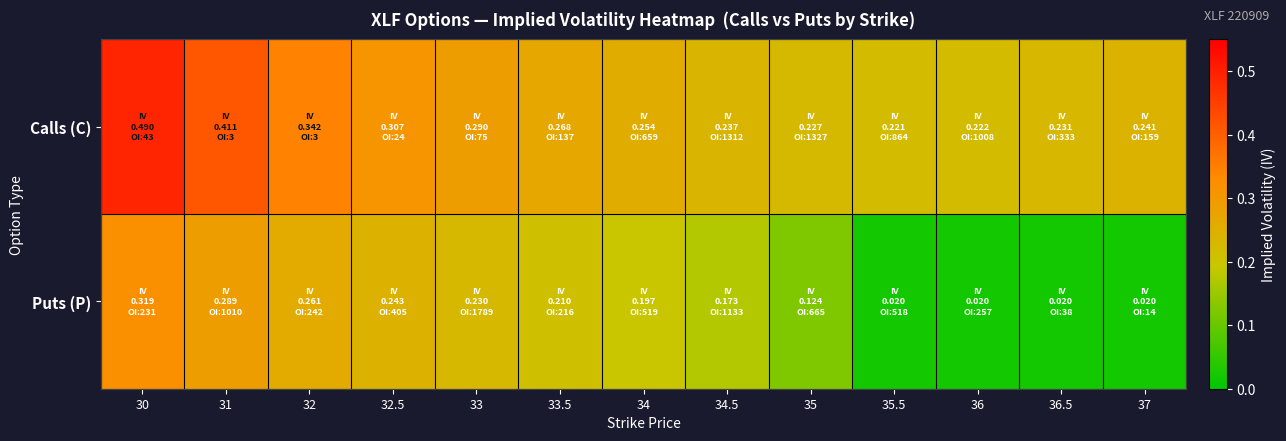

List the series in order of their overall mean, lowest first.

Puts (P), Calls (C)